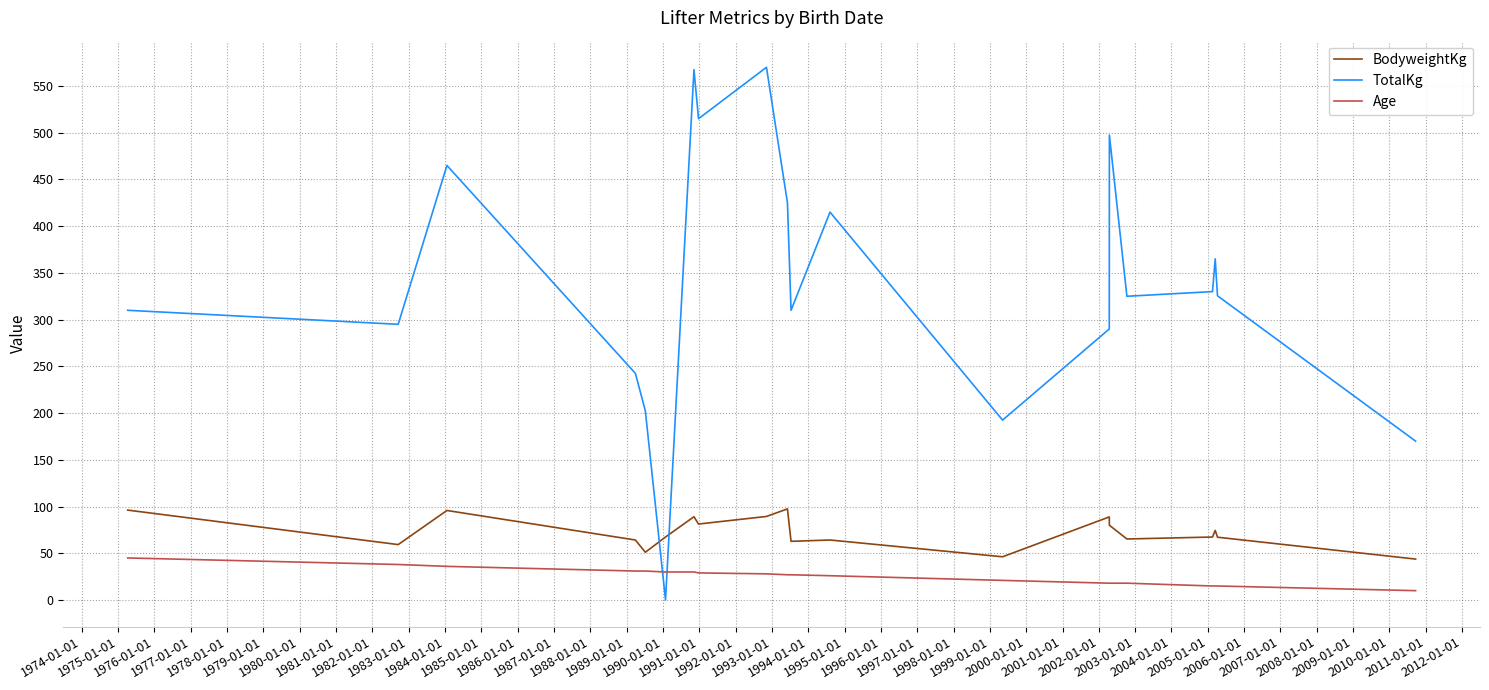

Which series has the widest spread of values?

TotalKg